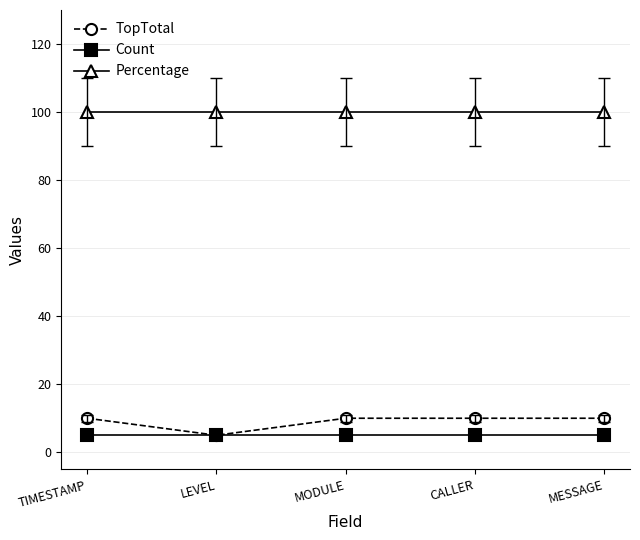

What is the minimum value shown in the chart?

5